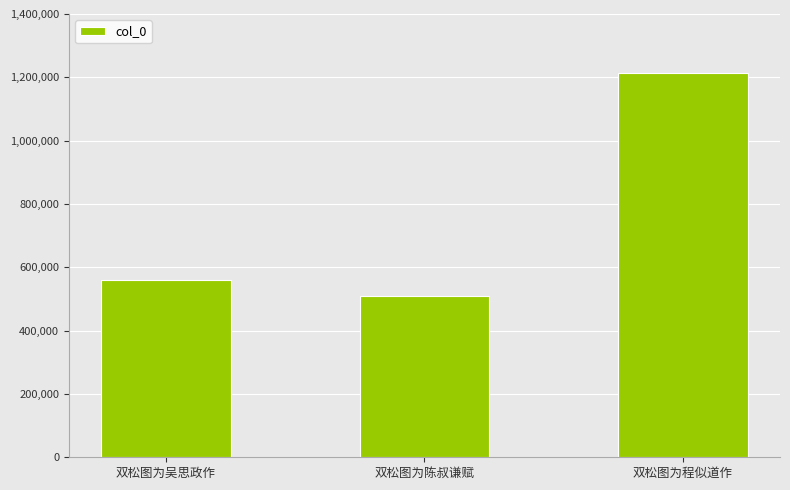

How many categories are shown in the chart?

3